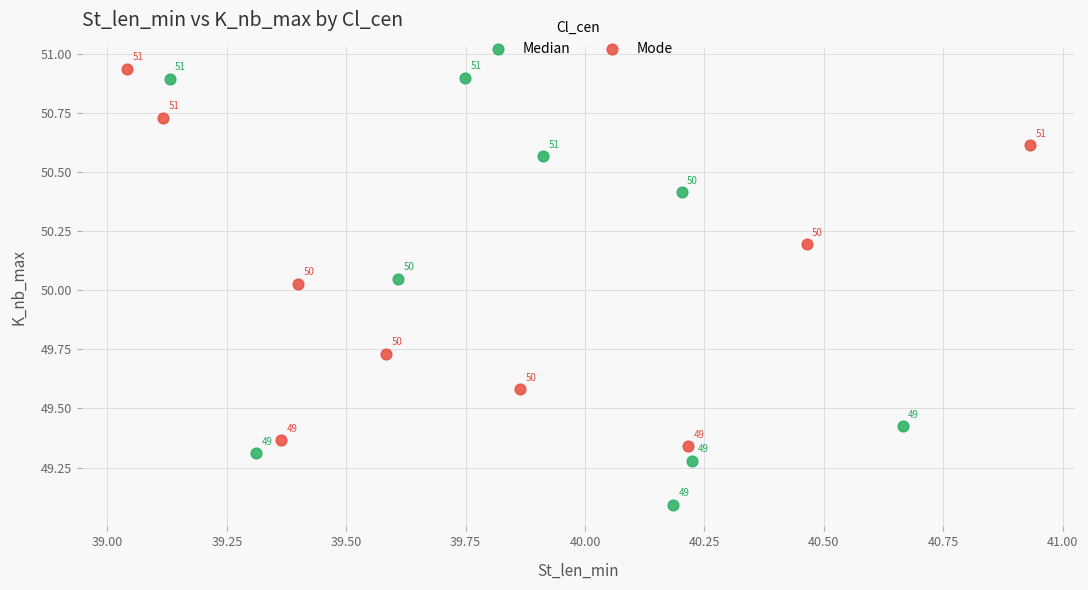

Which series contains the highest Y value?

Mode